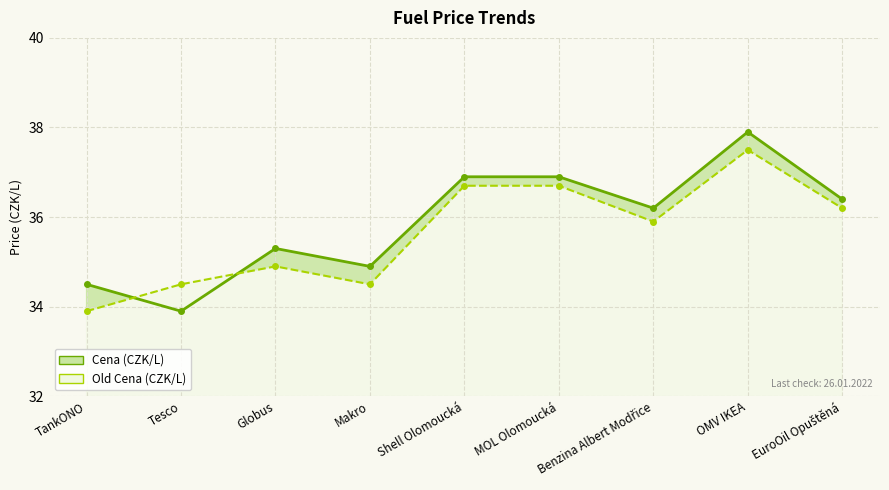

What is the spread (max minus min) of values at Tesco?

0.6